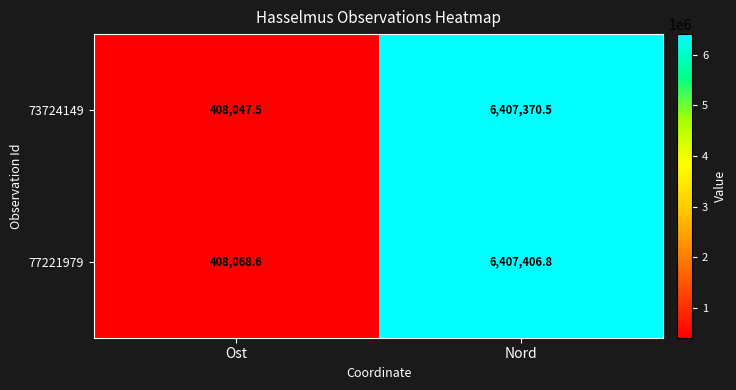

Rank the series by their average value, from highest to lowest.

77221979, 73724149